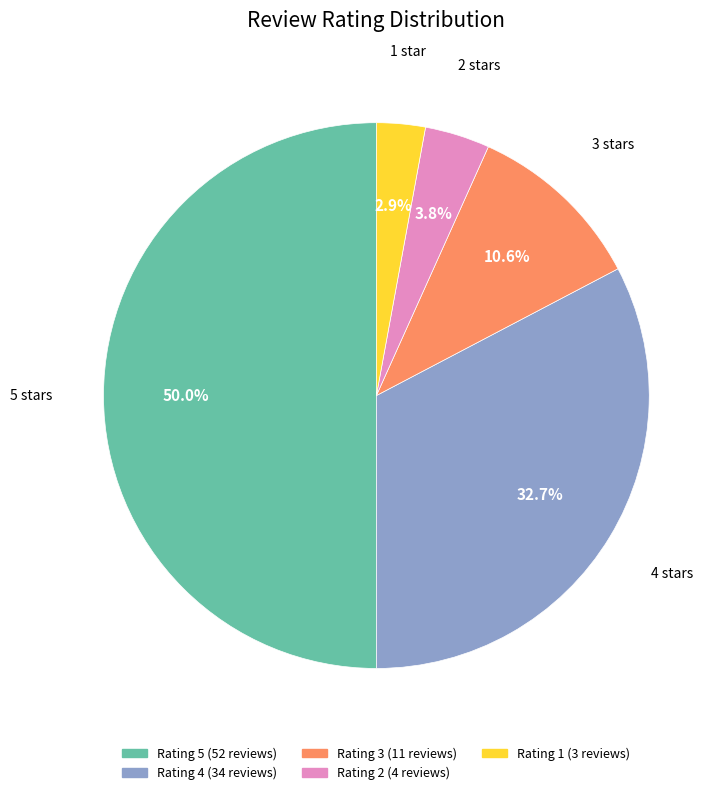

What is the smallest slice in the pie chart?

1